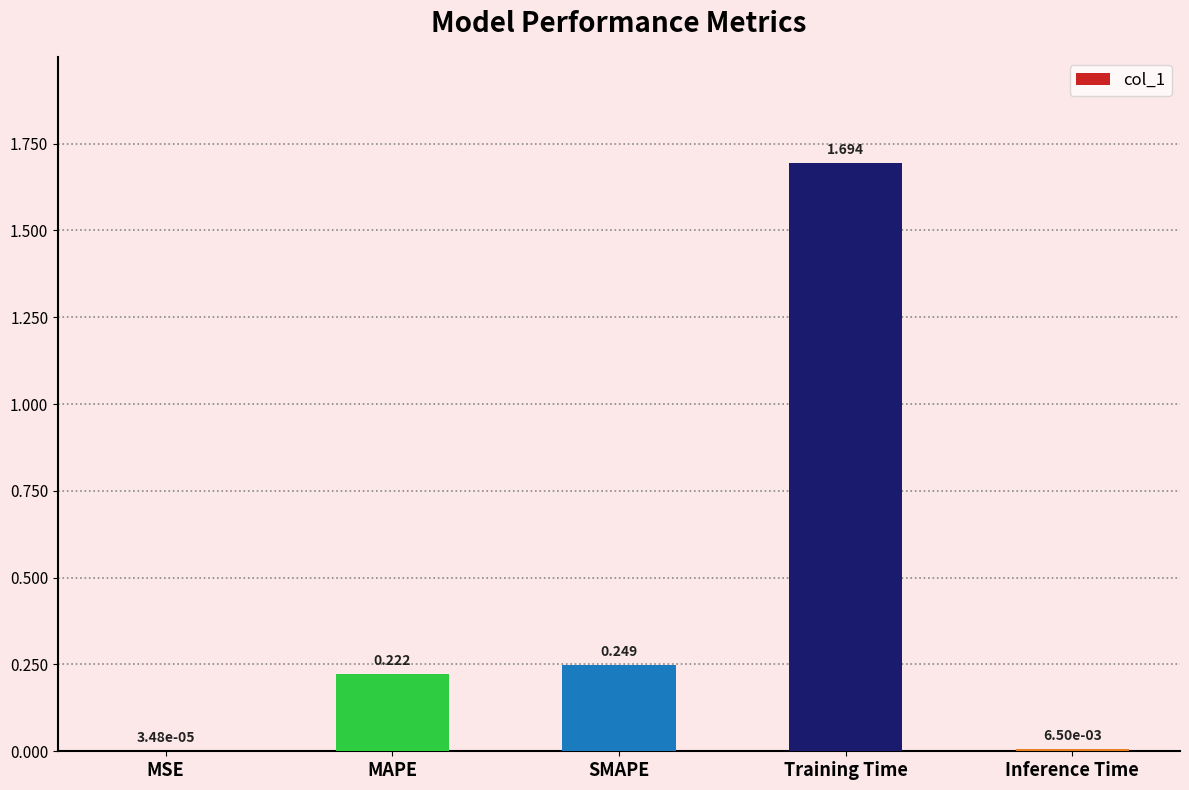

Where is the data nearest to the value 0?

MSE